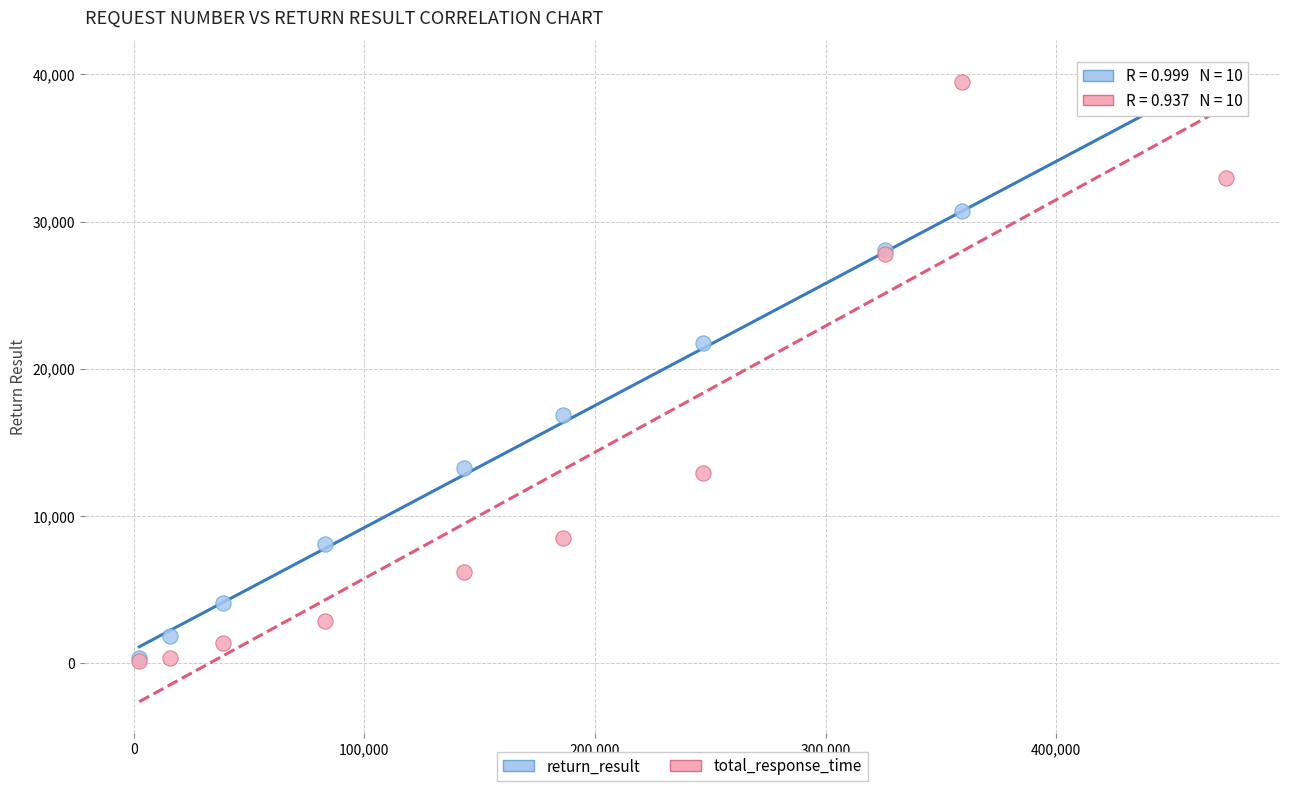

Across all series, what Y value is closest to 19803?

21768.0